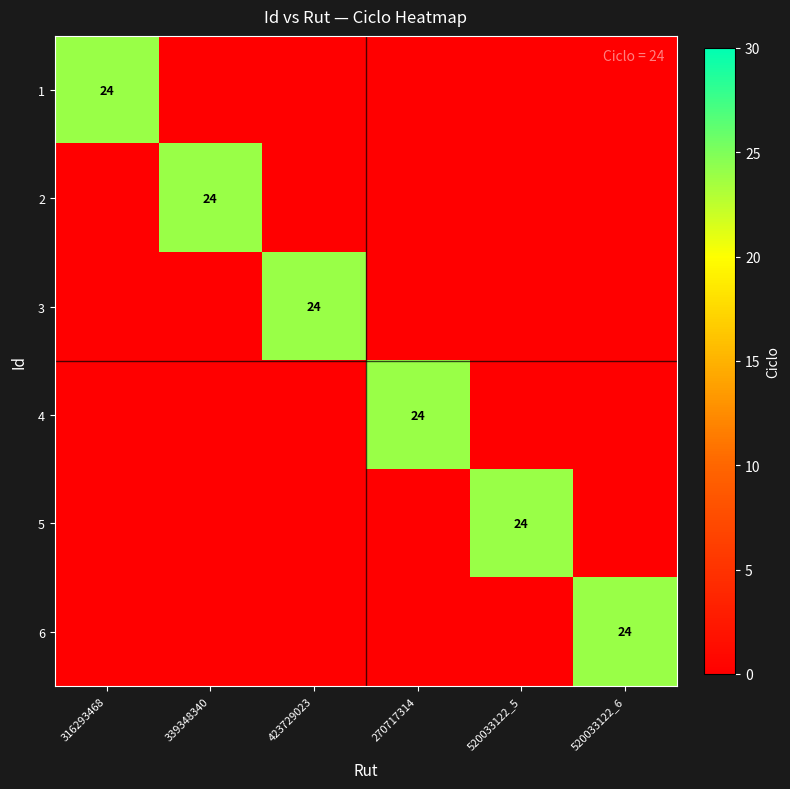

Is it true that 1 equals 12 at 316293468?

False